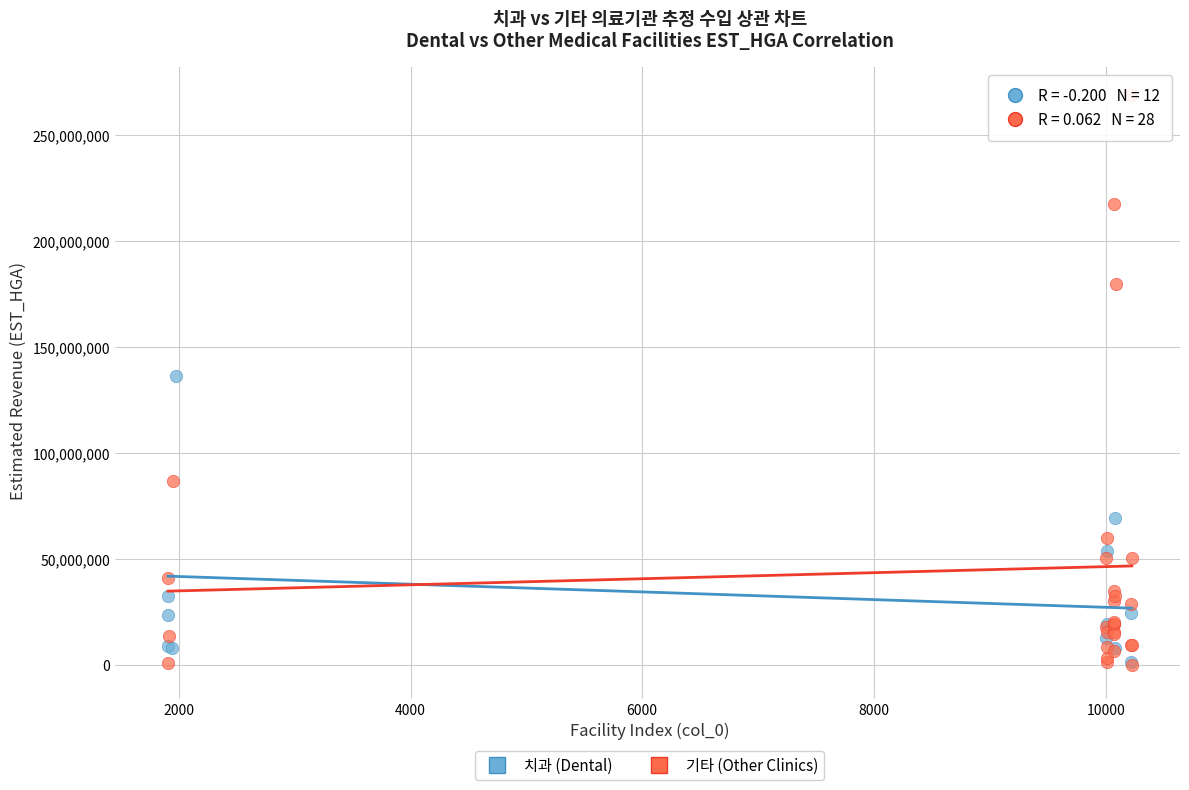

Which series contains the highest Y value?

기타 (Other Clinics)